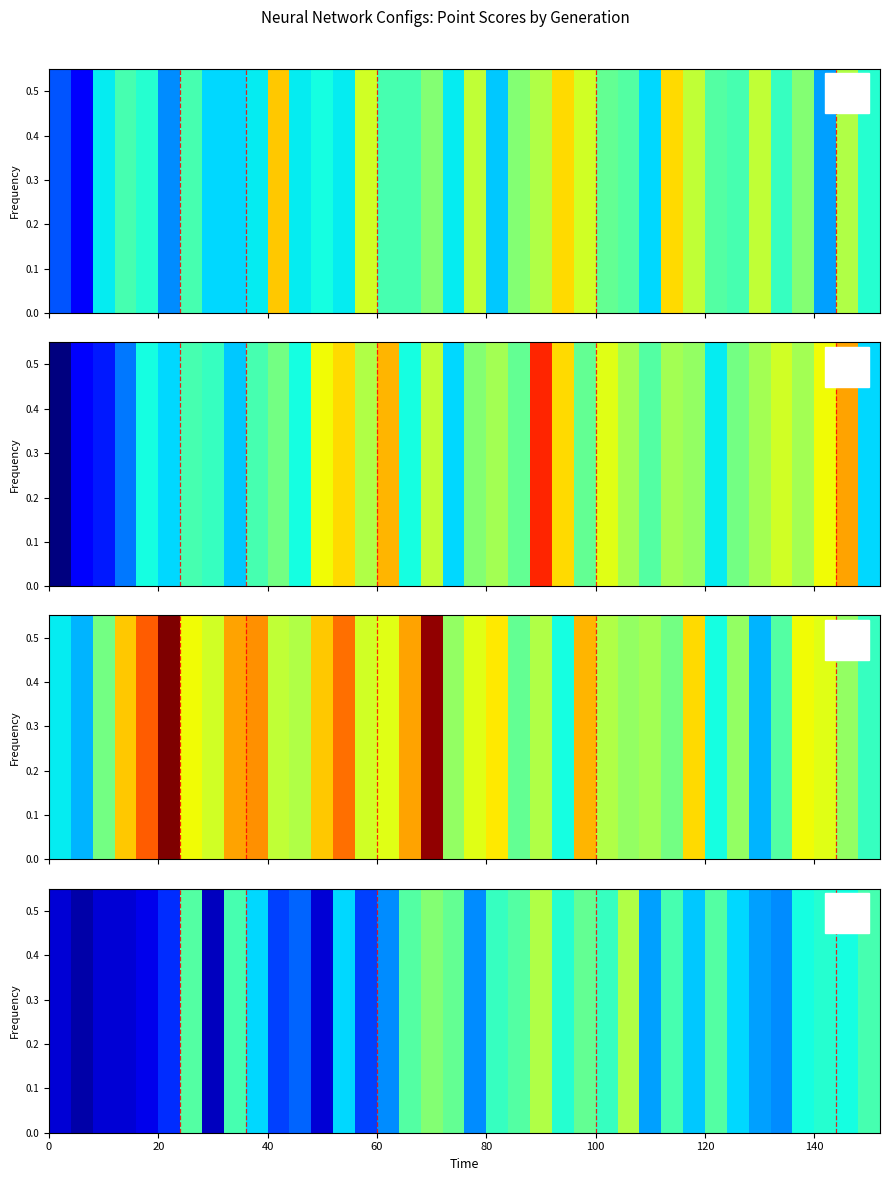

What is the difference between the maximum and minimum values?

28